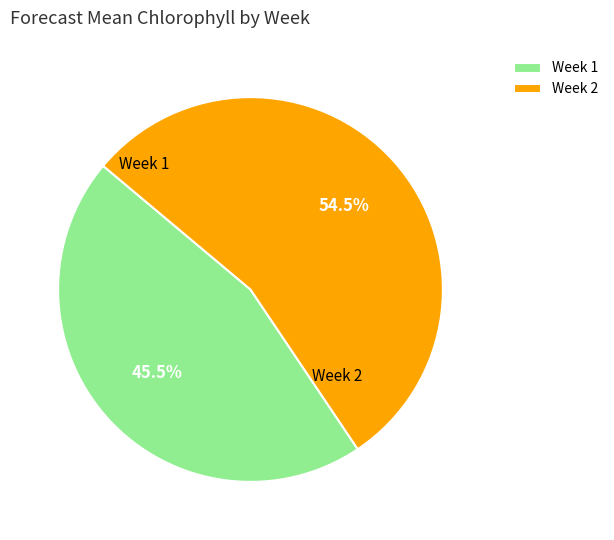

Do Week 1 and Week 2 together represent more than half of the pie?

Yes